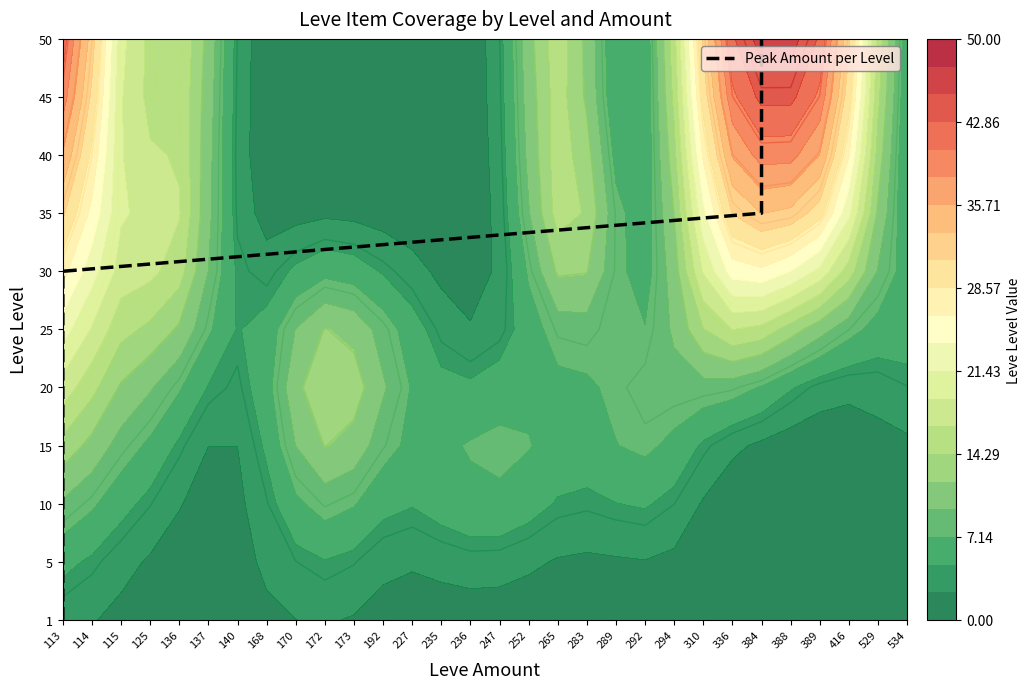

What is the difference between the maximum and minimum values?

10